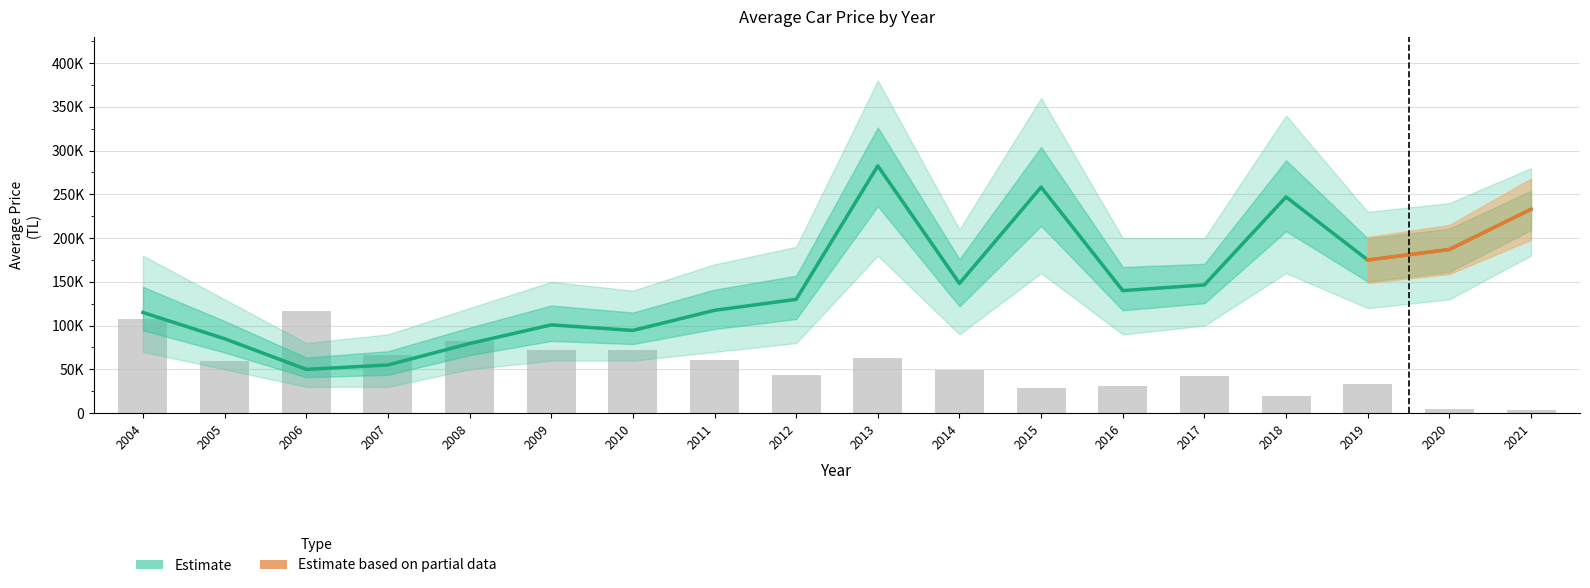

What is the average value of the Avg Price series?

146932